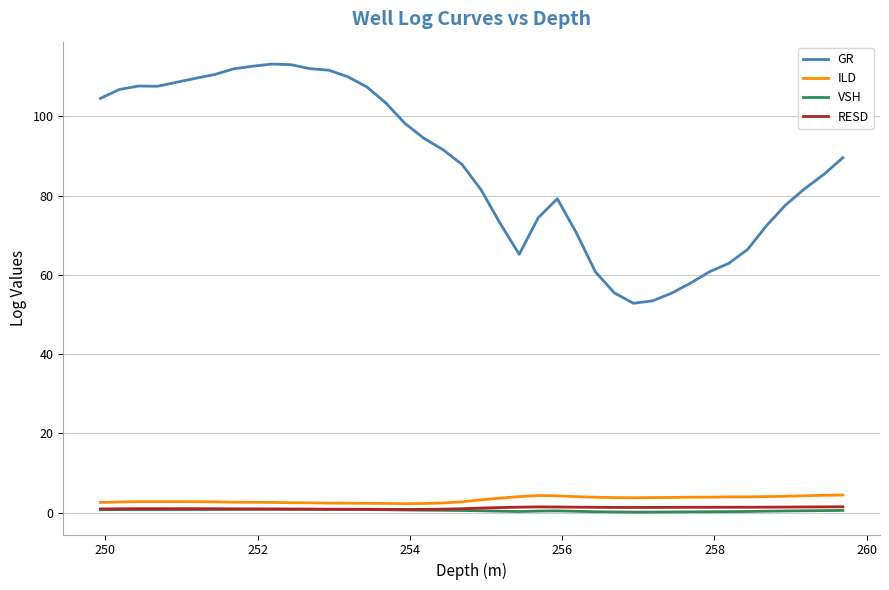

True or false: GR and RESD cross at least once.

False